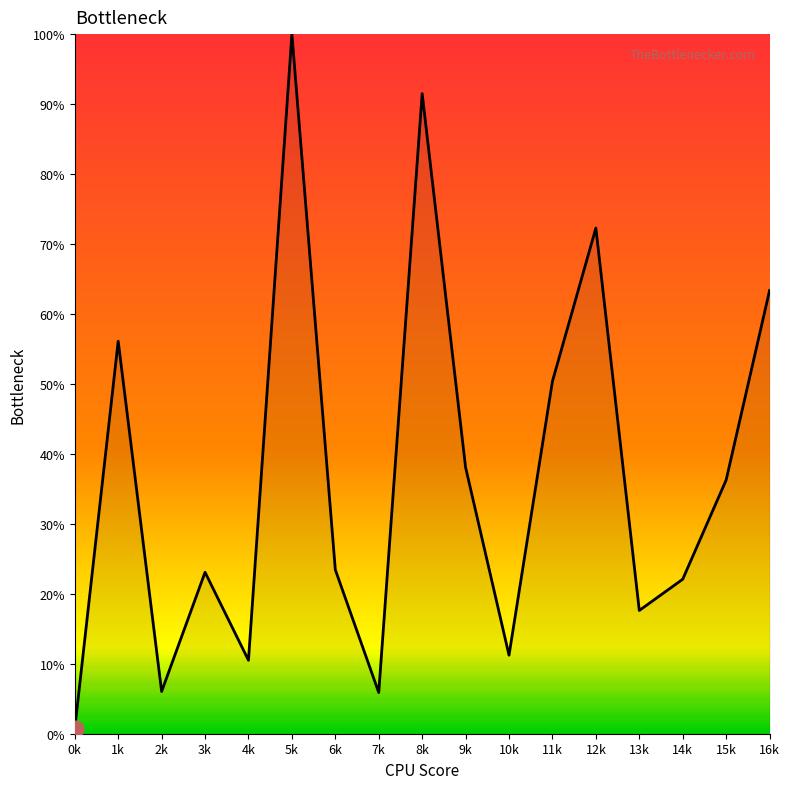

Does the chart have visible grid lines?

No